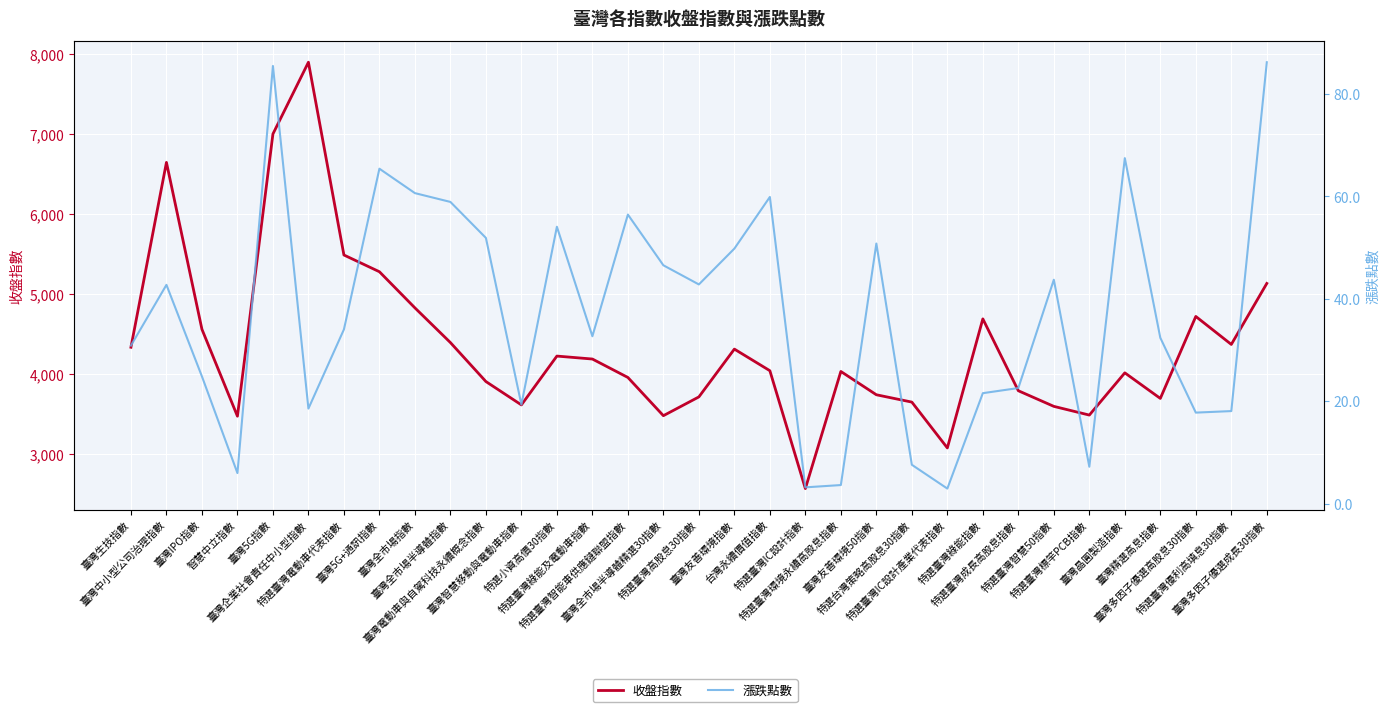

Which has a higher value, 特選臺灣電動車代表指數 or 臺灣企業社會責任中小型指數?

臺灣企業社會責任中小型指數